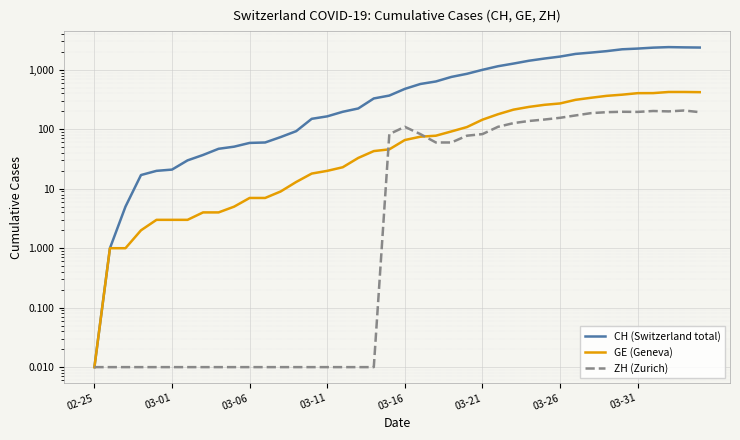

What is the difference between the second highest and second lowest values in the GE (Geneva) series?

423.0